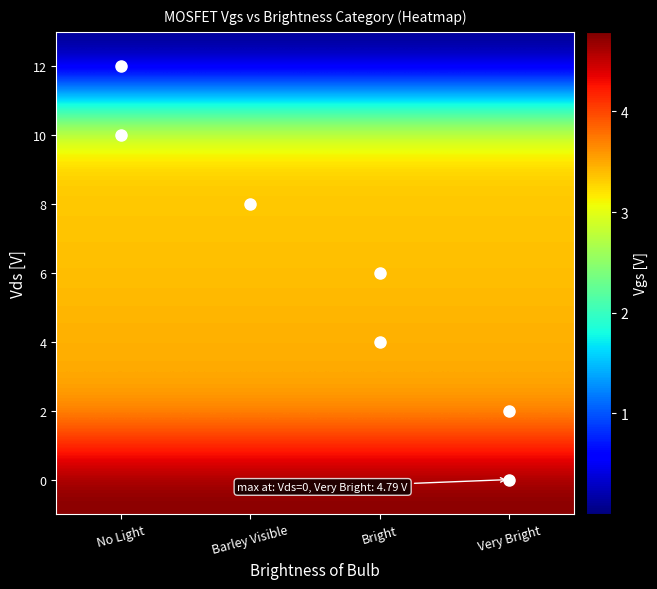

How many categories are shown in the chart?

4